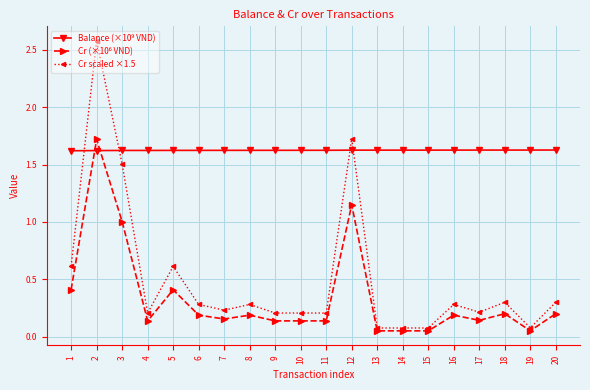

Is it true that Cr scaled ×1.5 equals 0.6 at 1?

True